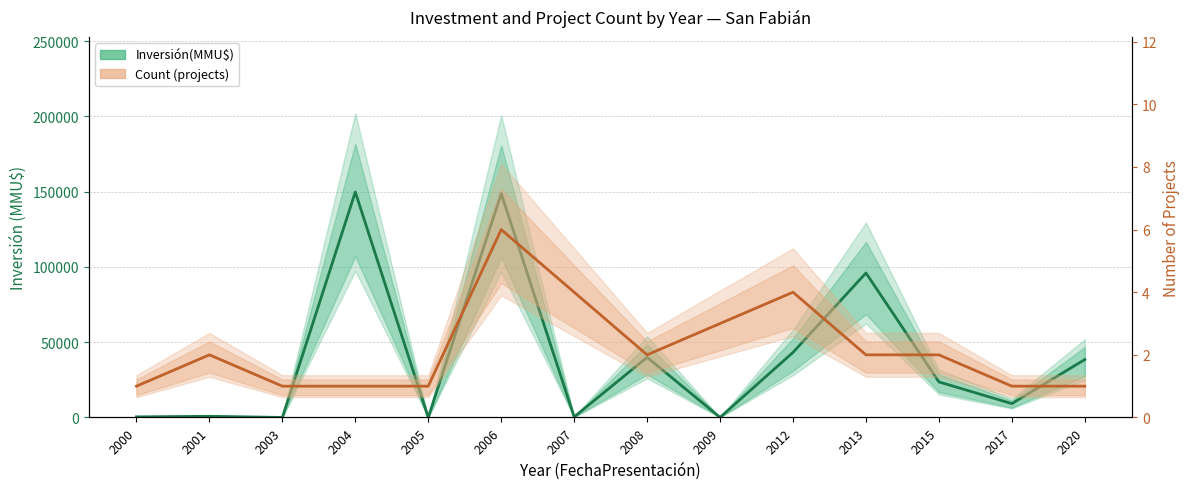

At which label is Inversión(MMU$) closest to 74900?

2013